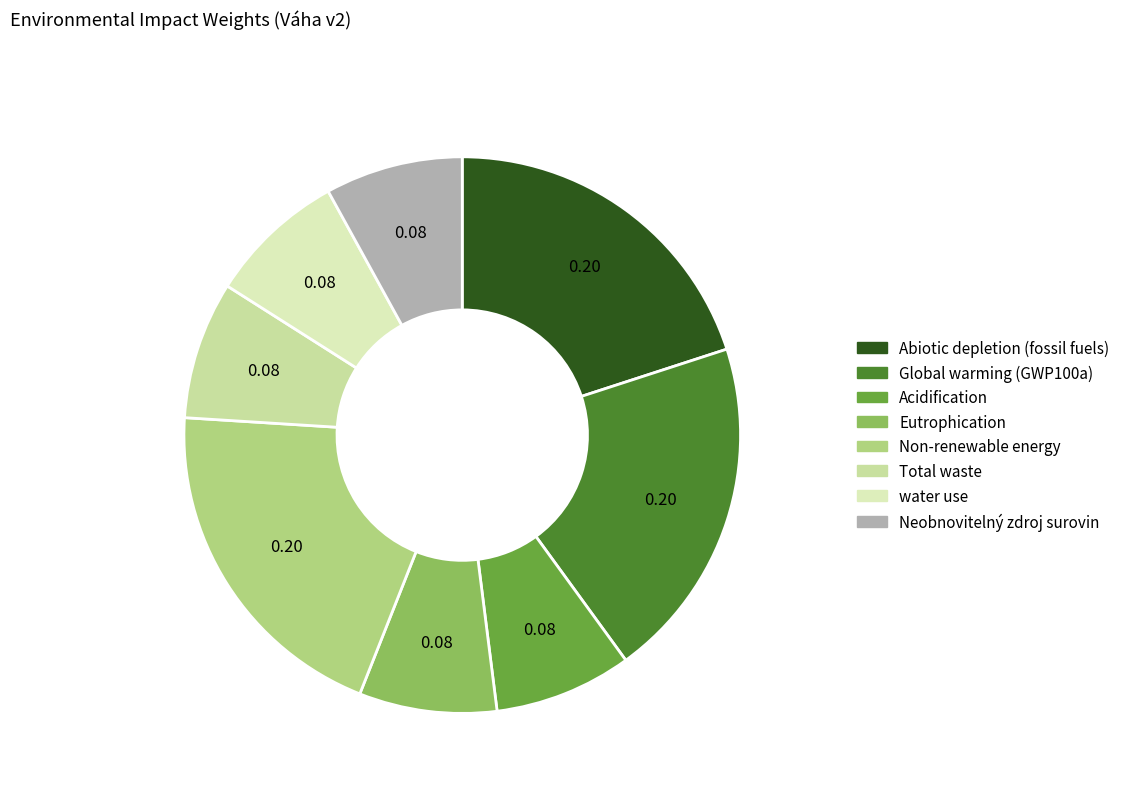

Count the number of slices in the pie.

8